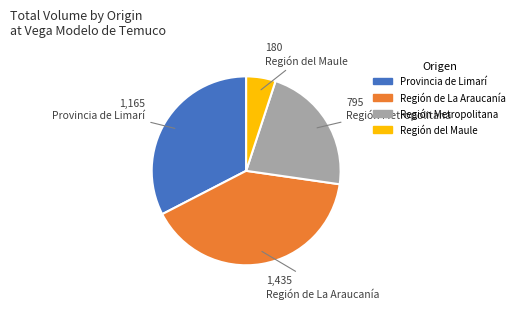

Which has a higher value, Región del Maule or Región Metropolitana?

Región Metropolitana